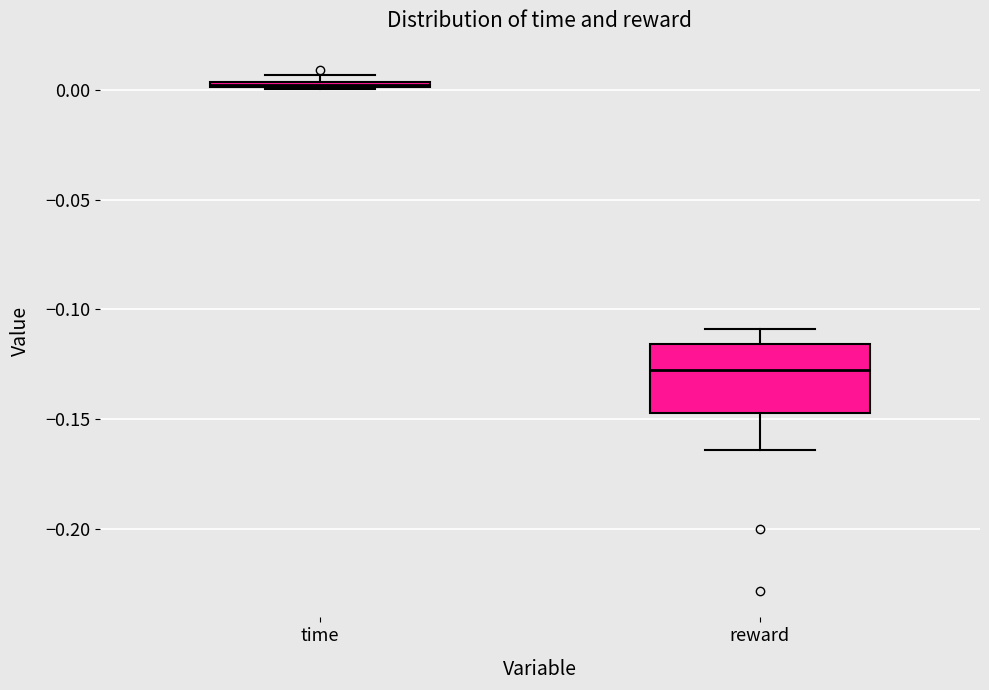

Which box has the highest median line?

time